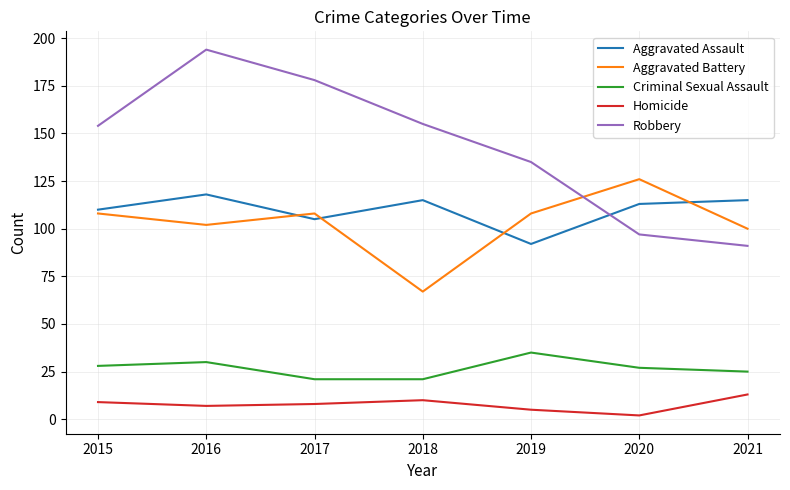

Which series has the largest total across all categories?

Robbery